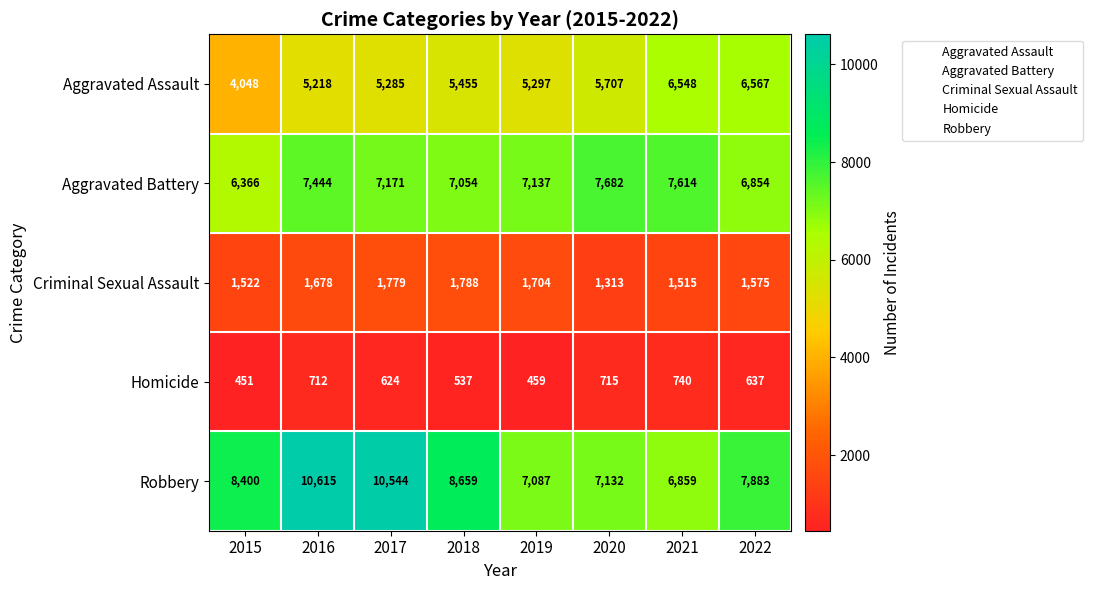

At which label is Aggravated Assault closest to 5307?

2019